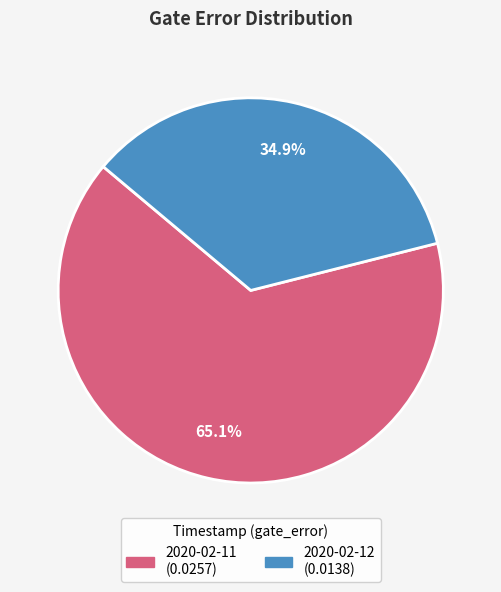

Does any single category account for the majority?

Yes